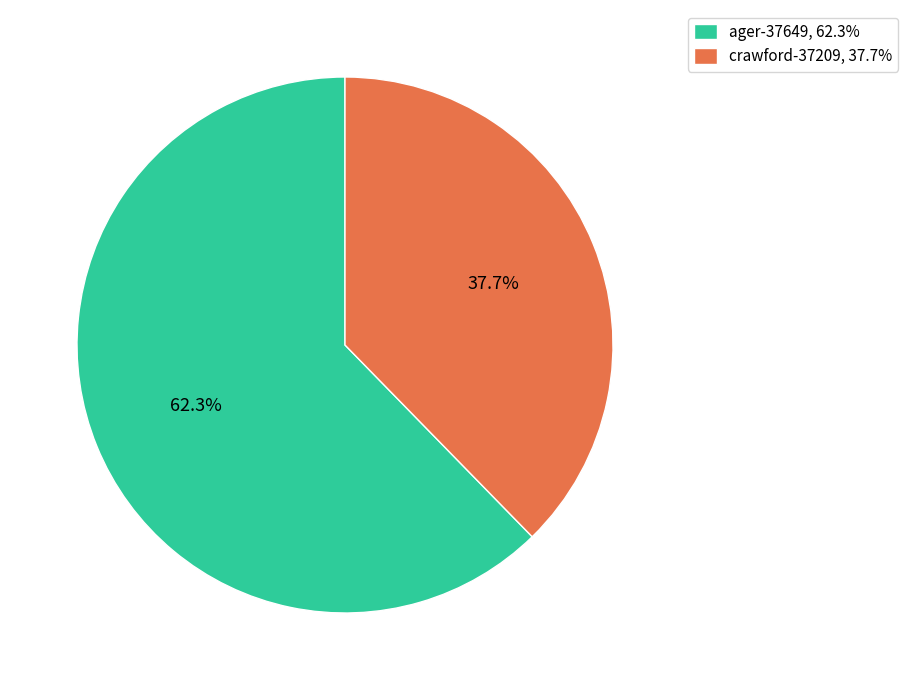

True or false: crawford-37209 accounts for 38% of the total.

True